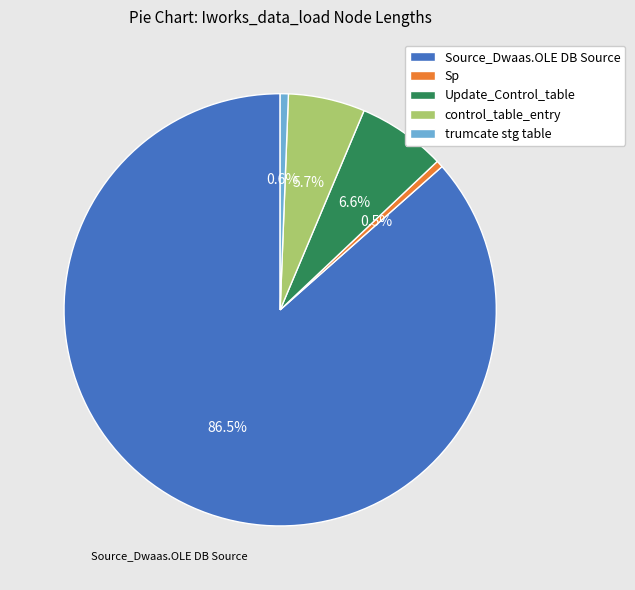

How many segments does this pie chart have?

5